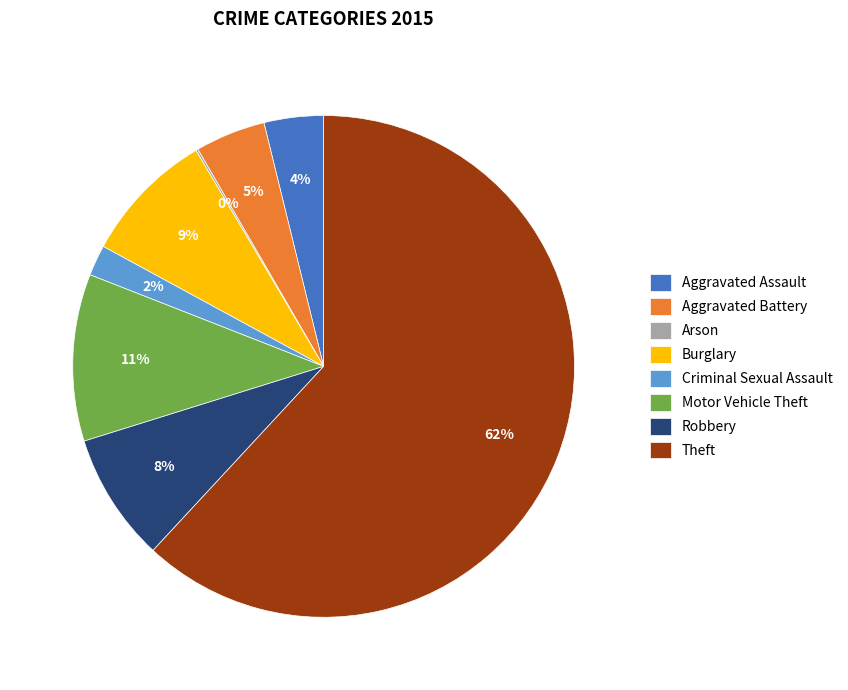

True or false: Burglary accounts for 17% of the total.

False